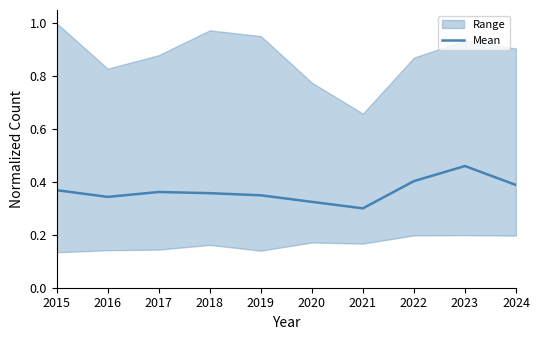

Reading left to right, extract all data points from this chart.

2015=0.4	2016=0.3	2017=0.4	2018=0.4	2019=0.3	2020=0.3	2021=0.3	2022=0.4	2023=0.5	2024=0.4